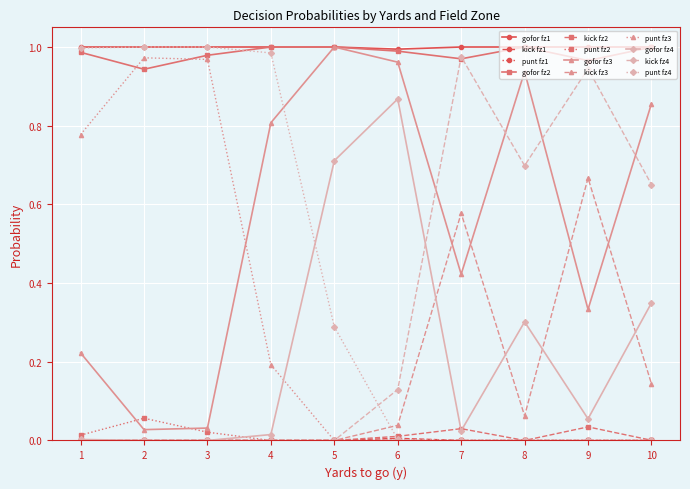

True or false: kick fz3 and gofor fz1 intersect in this chart.

False